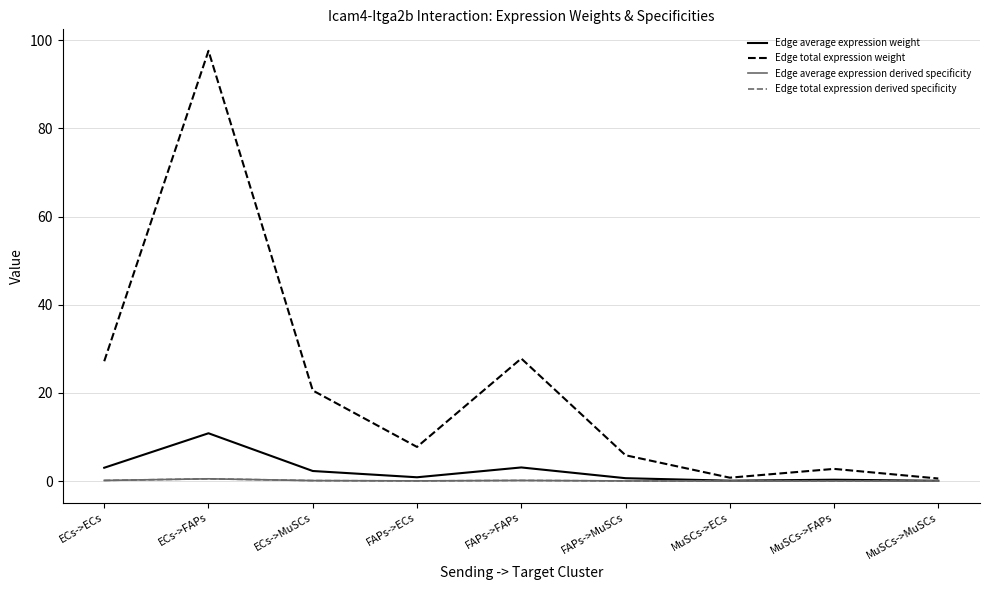

How many lines are shown in the chart?

4